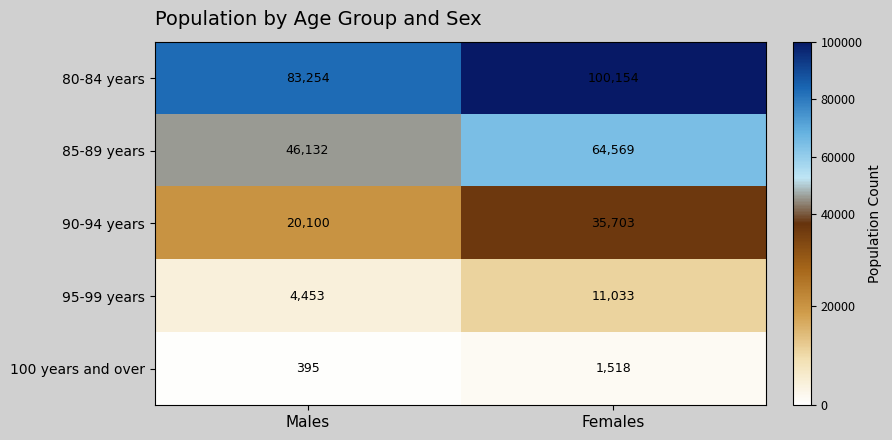

What is the difference between the 95-99 years values at Females and Males?

6580